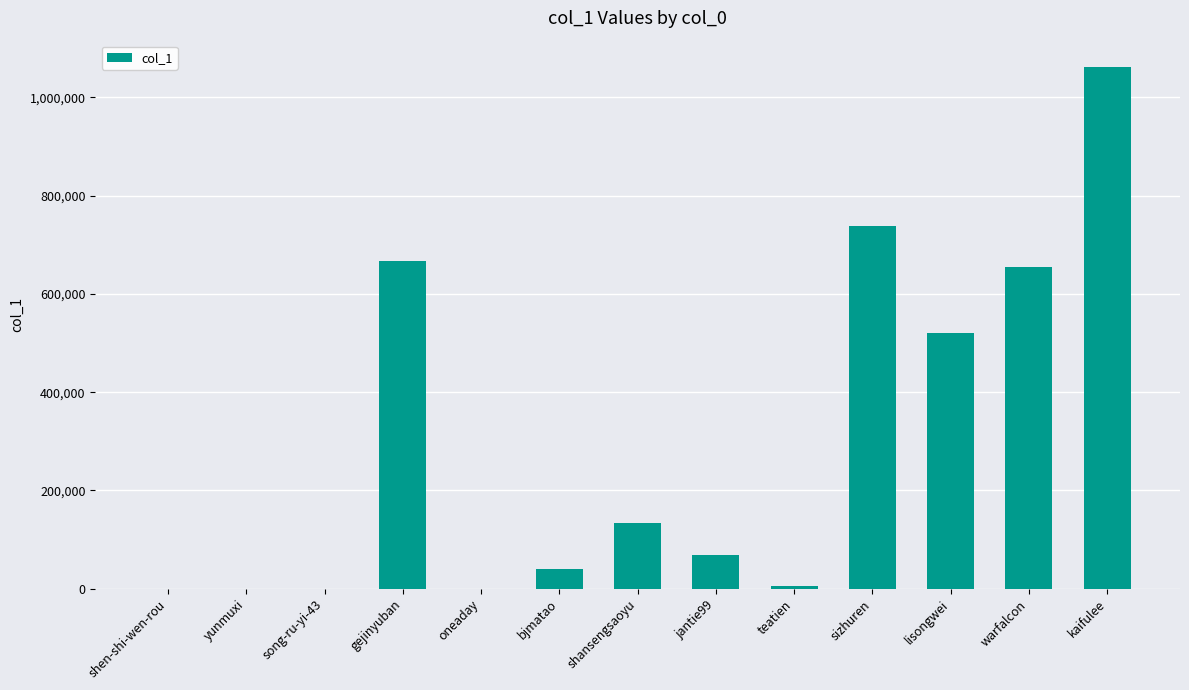

What is the greatest value displayed?

1061984